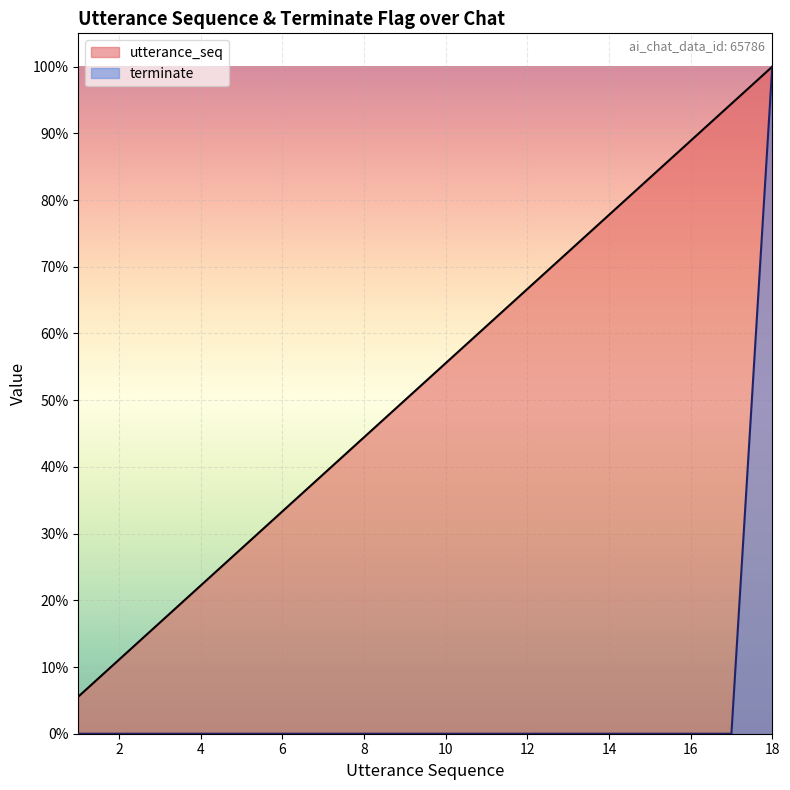

What are all the series names shown in the legend?

utterance_seq, terminate